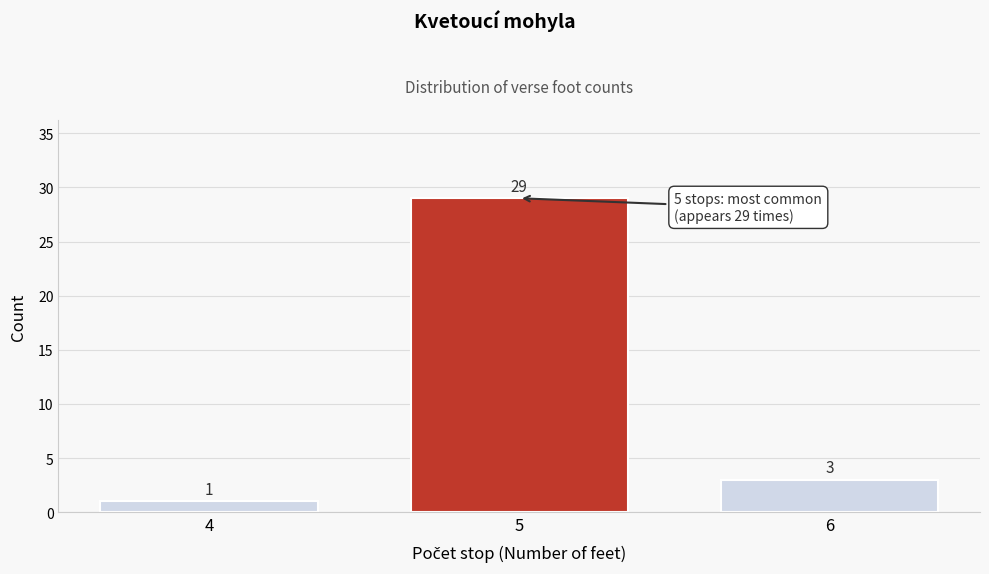

Reading left to right, list all the values displayed in this chart.

1	29	3